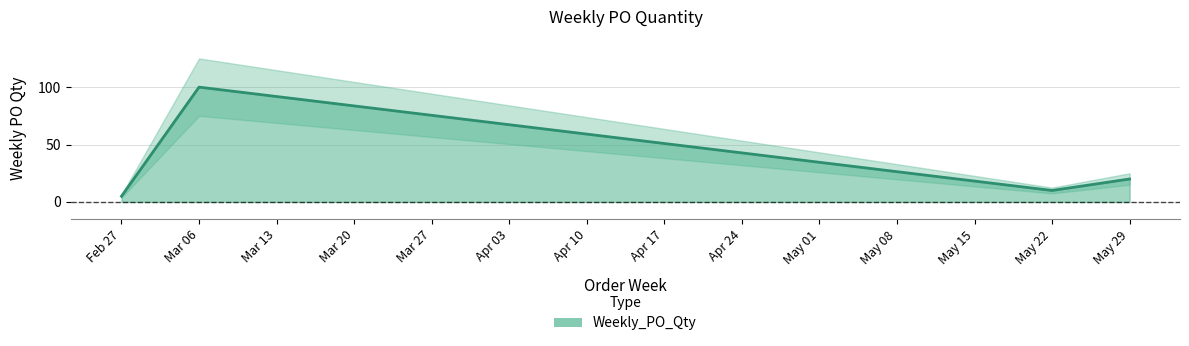

Where is Weekly_PO_Qty nearest to the value 52?

May 29